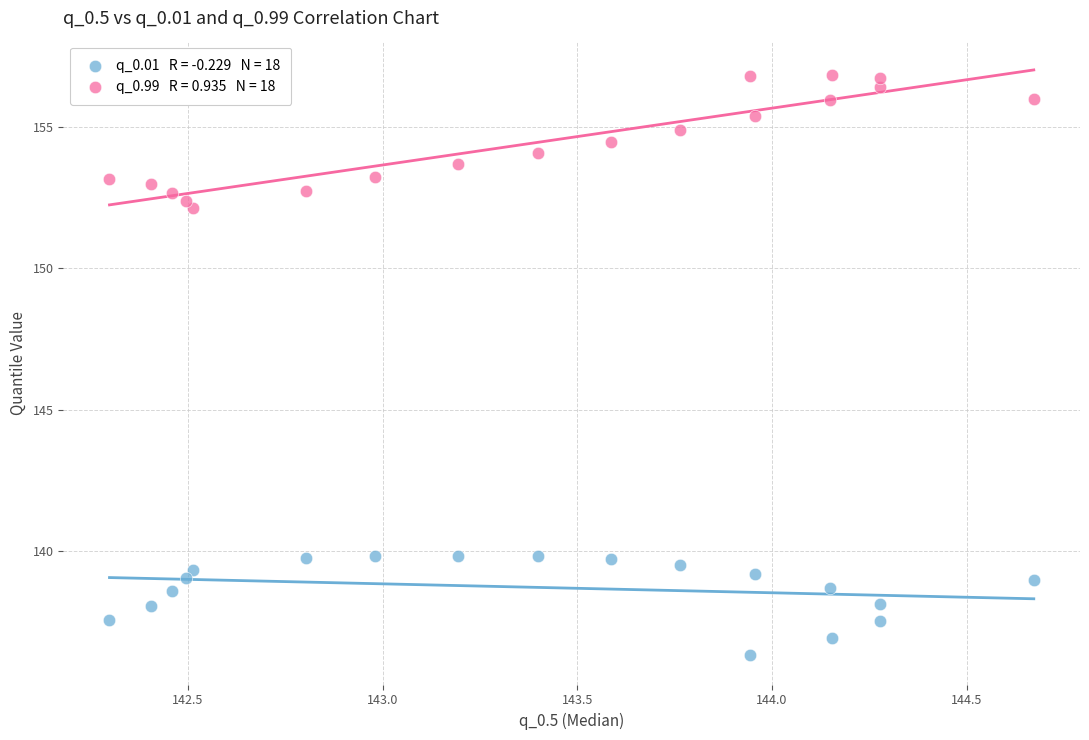

Across all data points, what is the range of Y values (max minus min)?

20.5